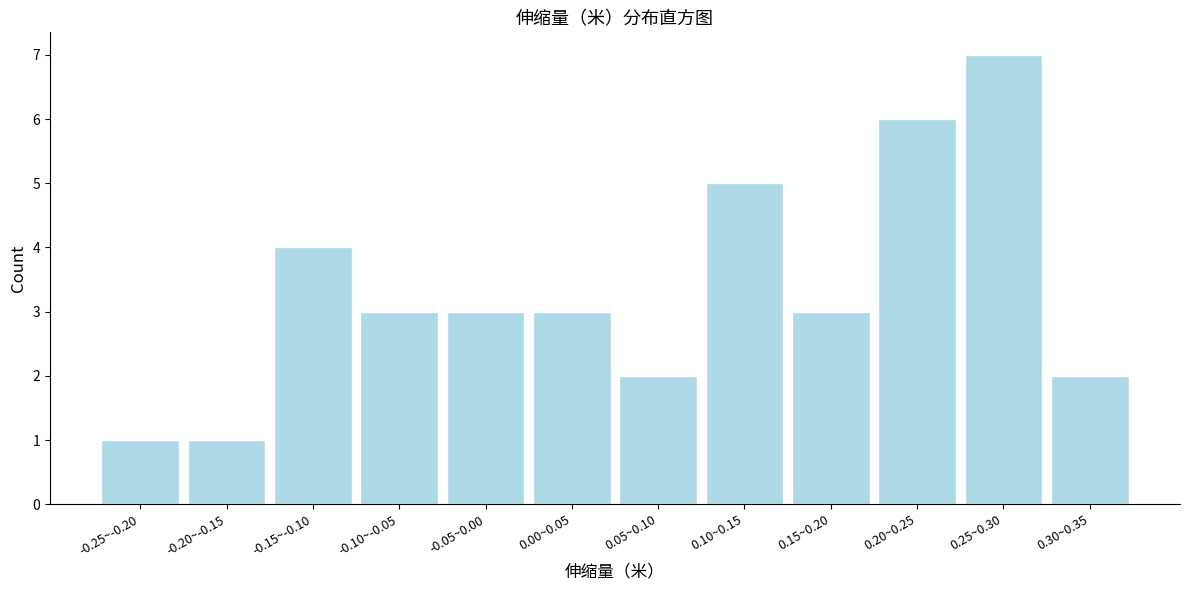

Reading left to right, list all the values displayed in this chart.

-0.25~-0.20=1	-0.20~-0.15=1	-0.15~-0.10=4	-0.10~-0.05=3	-0.05~0.00=3	0.00~0.05=3	0.05~0.10=2	0.10~0.15=5	0.15~0.20=3	0.20~0.25=6	0.25~0.30=7	0.30~0.35=2